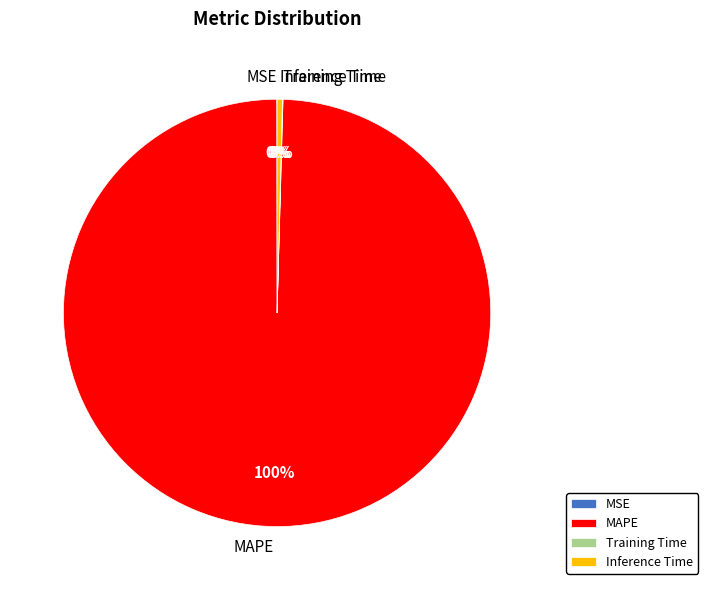

To the nearest percent, what portion does MAPE represent?

100%